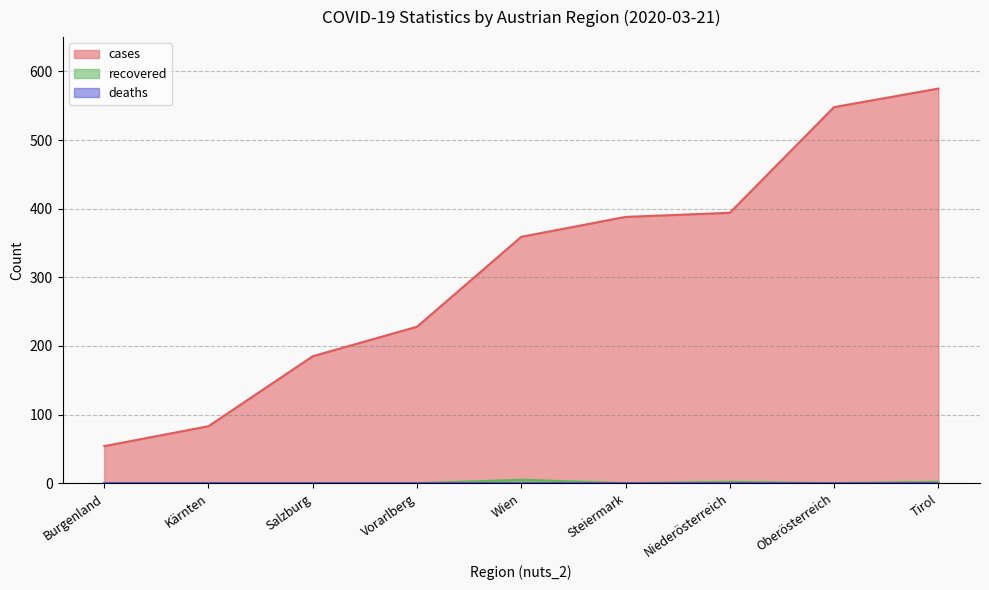

True or false: recovered and cases intersect in this chart.

False